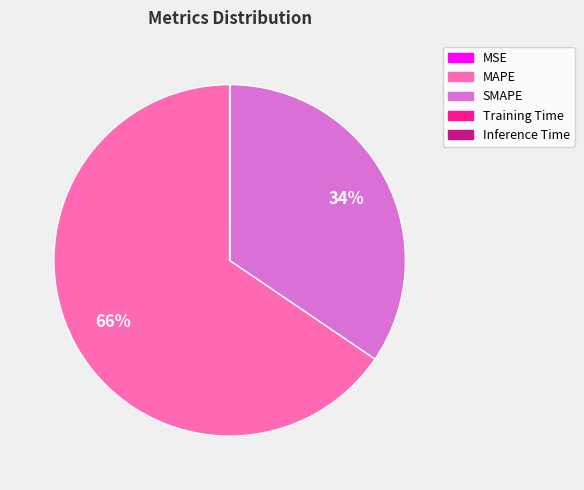

What percentage is the MAPE slice, to the nearest percent?

66%